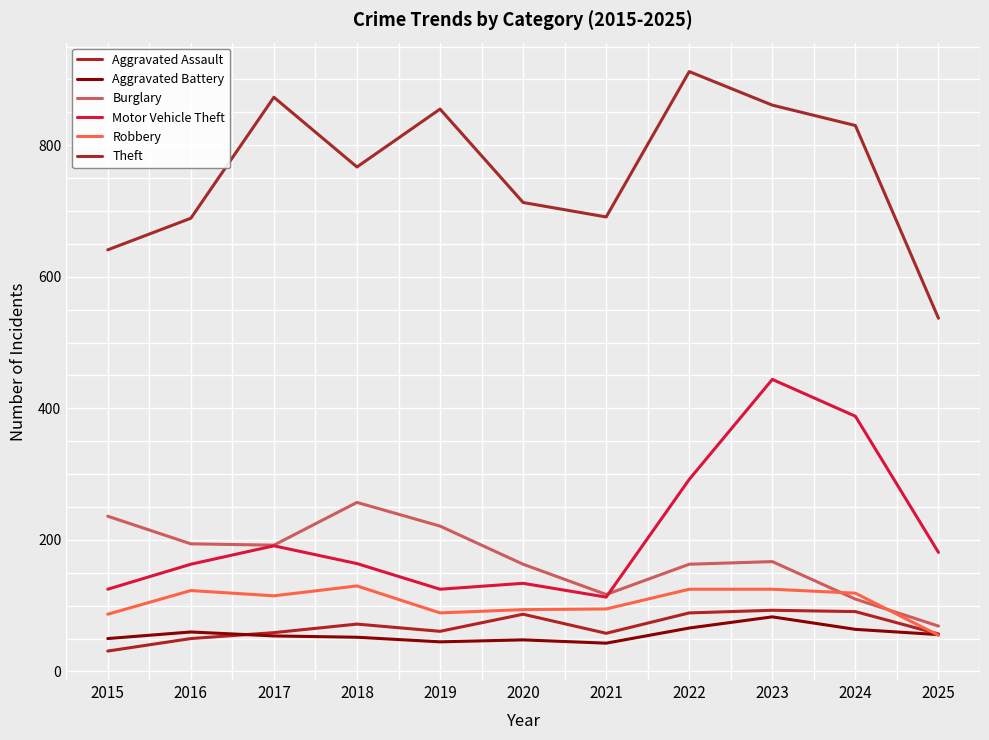

True or false: Burglary and Theft intersect in this chart.

False